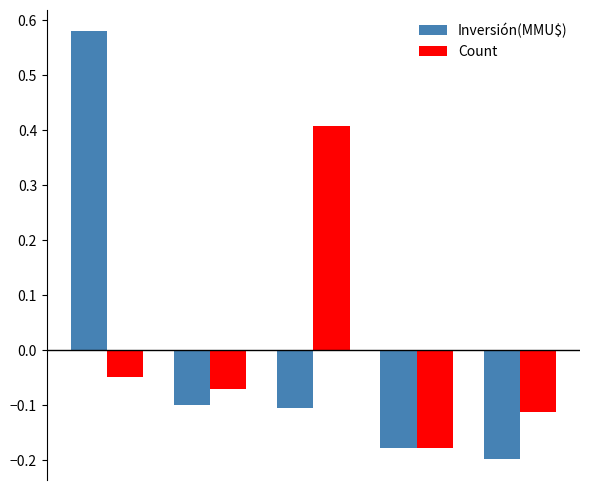

Which series has the largest range (max minus min)?

Inversión(MMU$)